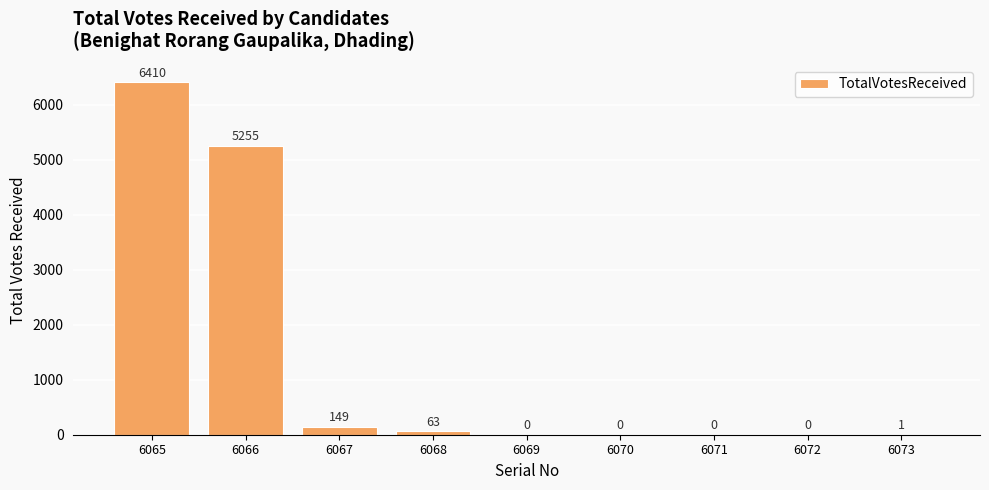

Which label corresponds to the largest value in the chart?

6065